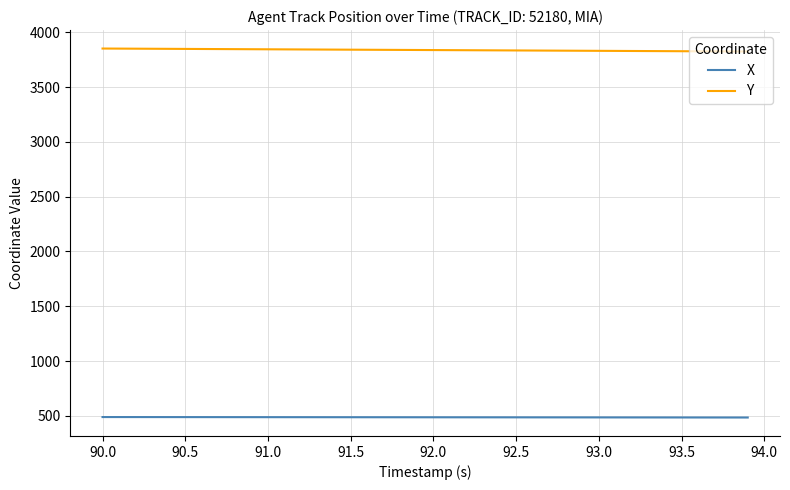

What is the minimum value shown in the chart?

485.2